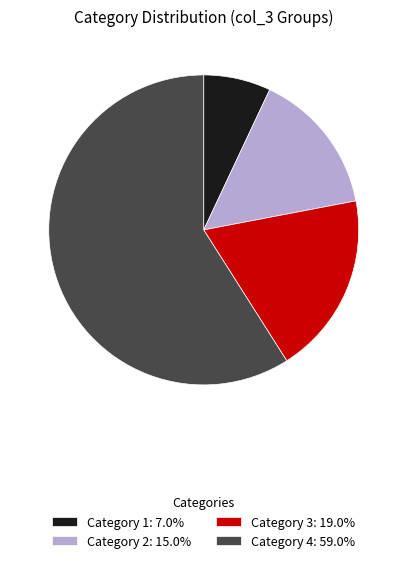

Does Category 4: 59.0% represent more than half of the total?

Yes